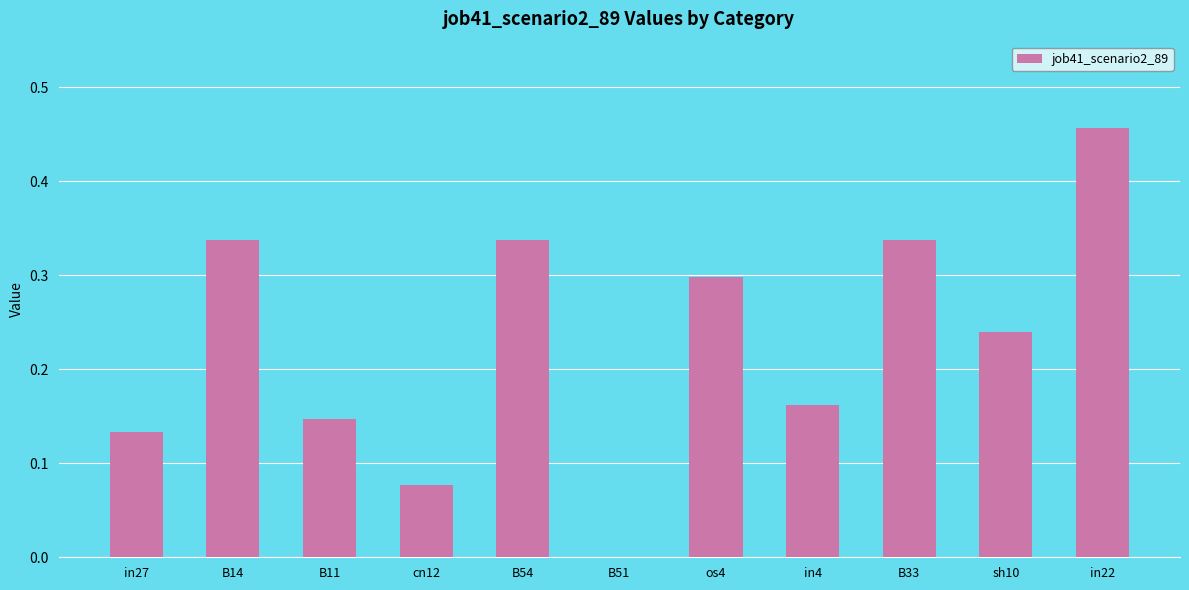

Are the bars grouped side by side (vs. stacked)?

No